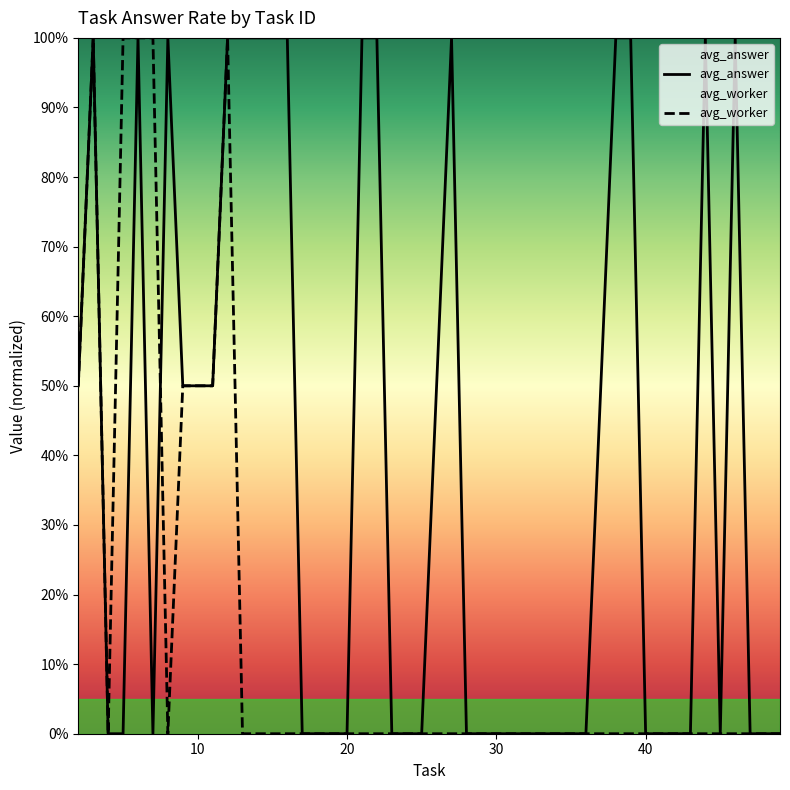

At how many categories does at least one series exceed 0?

20